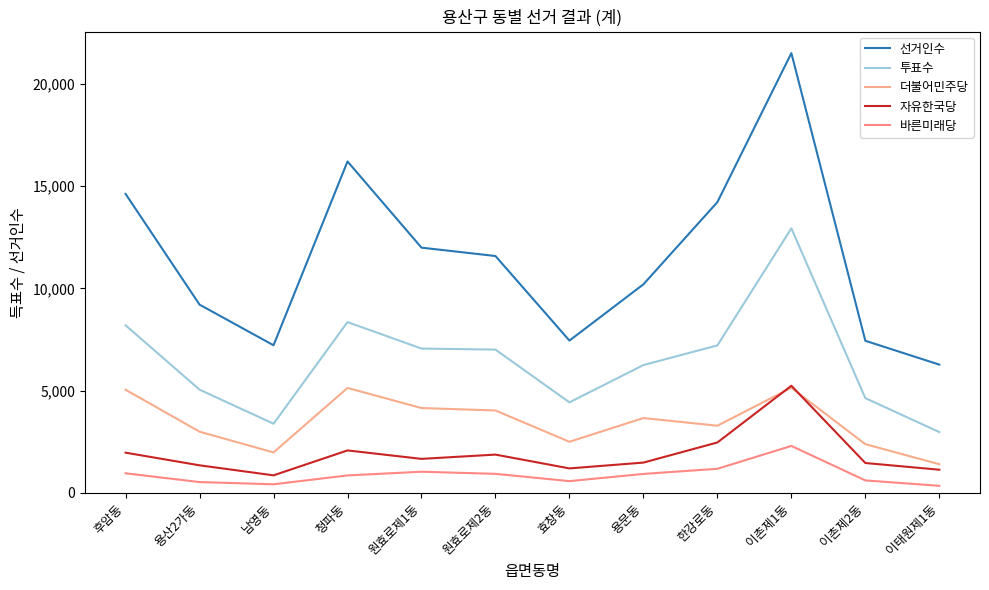

How many lines are shown in the chart?

5